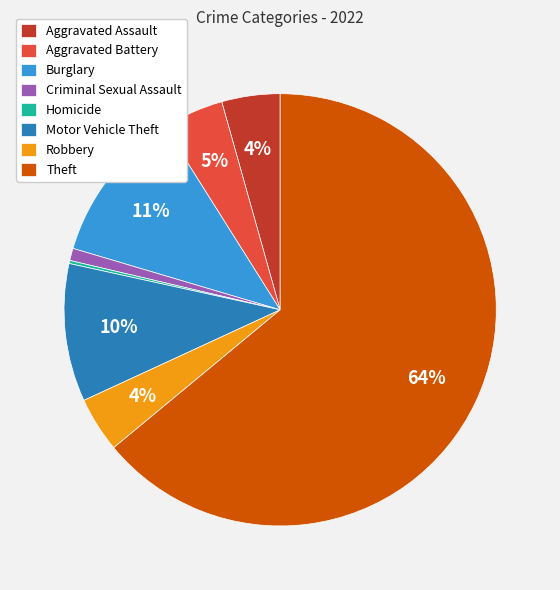

Is the sum of Robbery and Burglary greater than half?

No